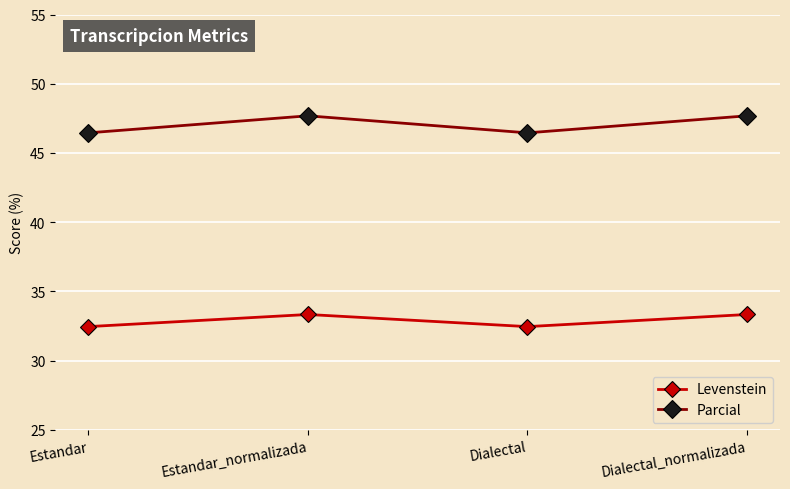

At how many categories does at least one series exceed 43?

4